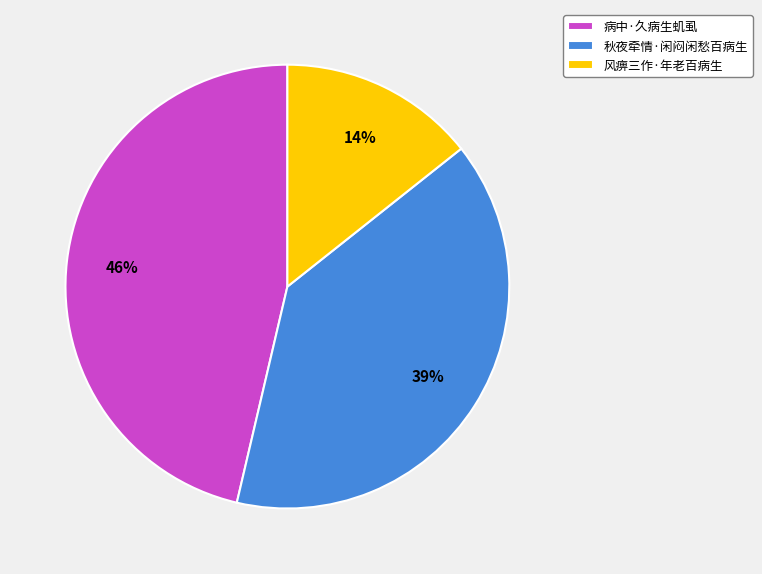

What is the smallest slice in the pie chart?

风痹三作·年老百病生